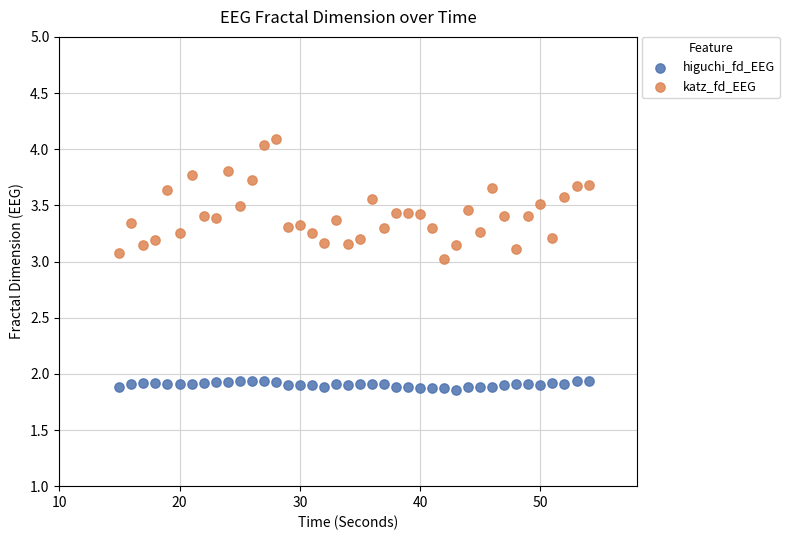

Which series contains the highest Y value?

katz_fd_EEG